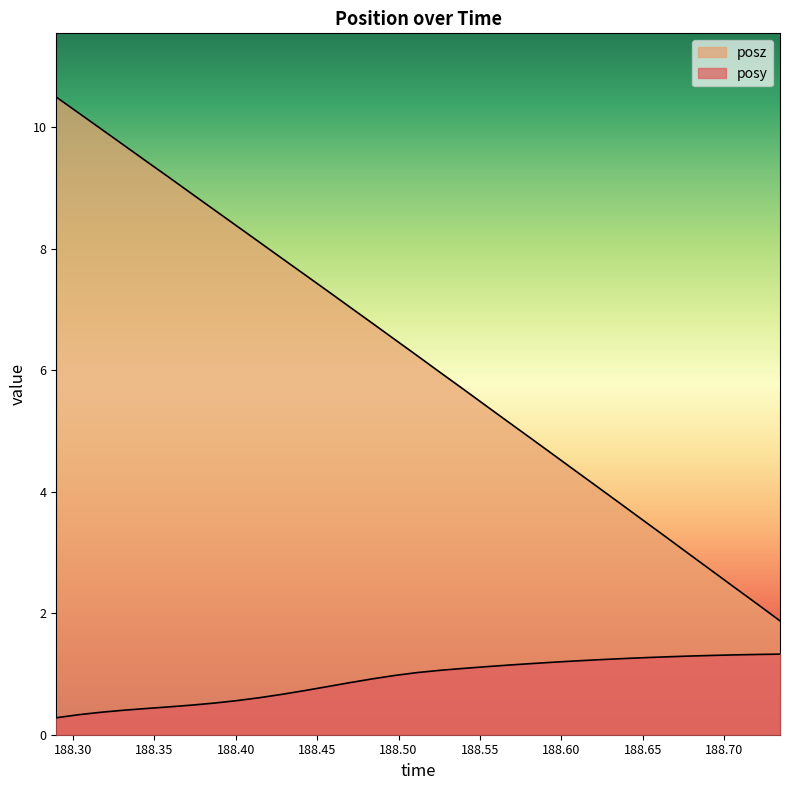

The posy series shows 2.1 at 188.5812. True or false?

False